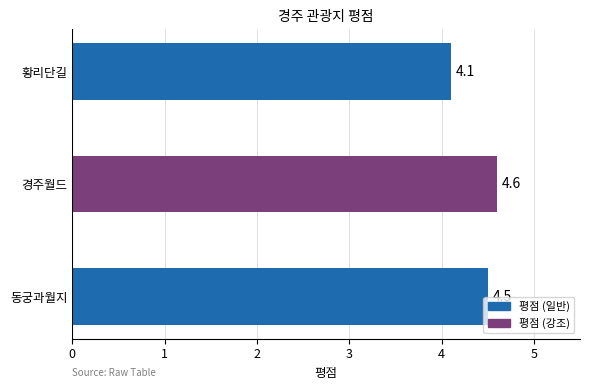

Which has a higher value, 경주월드 or 황리단길?

경주월드